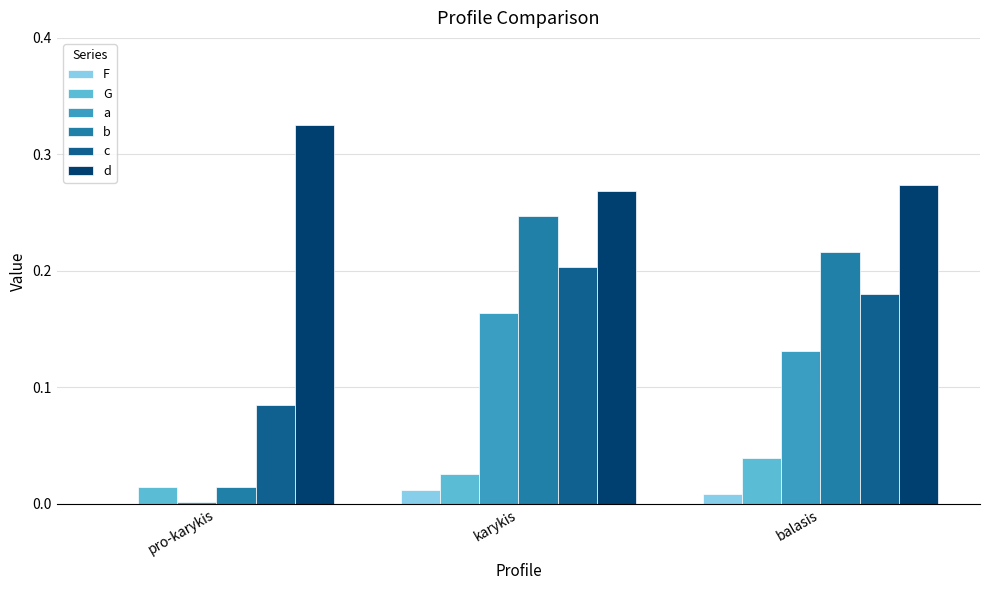

At which label is d closest to 0?

karykis